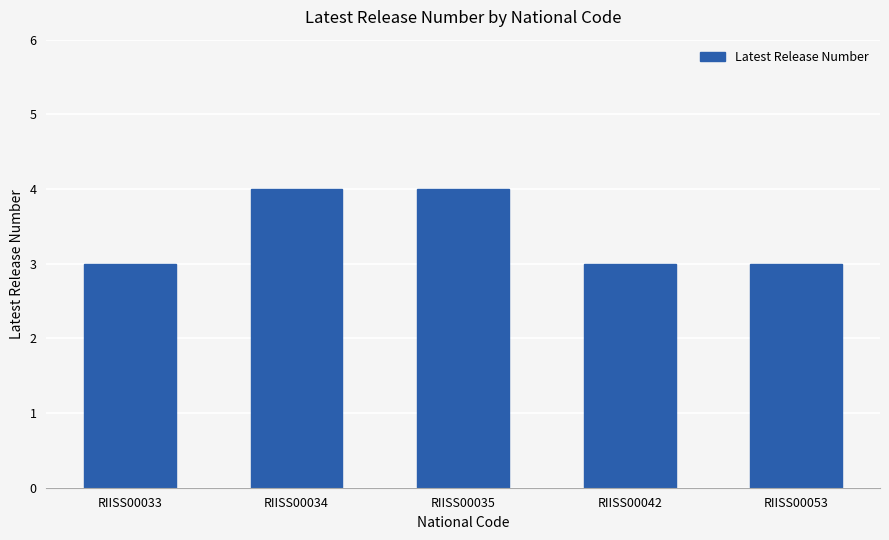

What is the change in value from RIISS00035 to RIISS00042?

-1